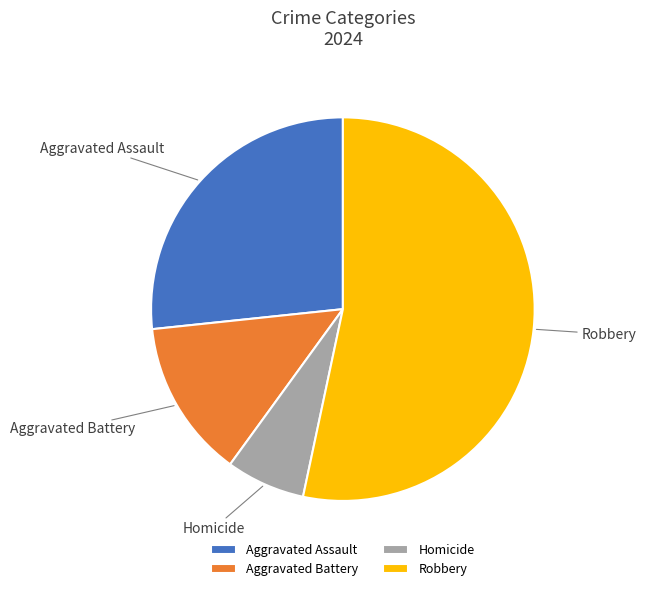

Is Robbery the majority of the pie?

Yes